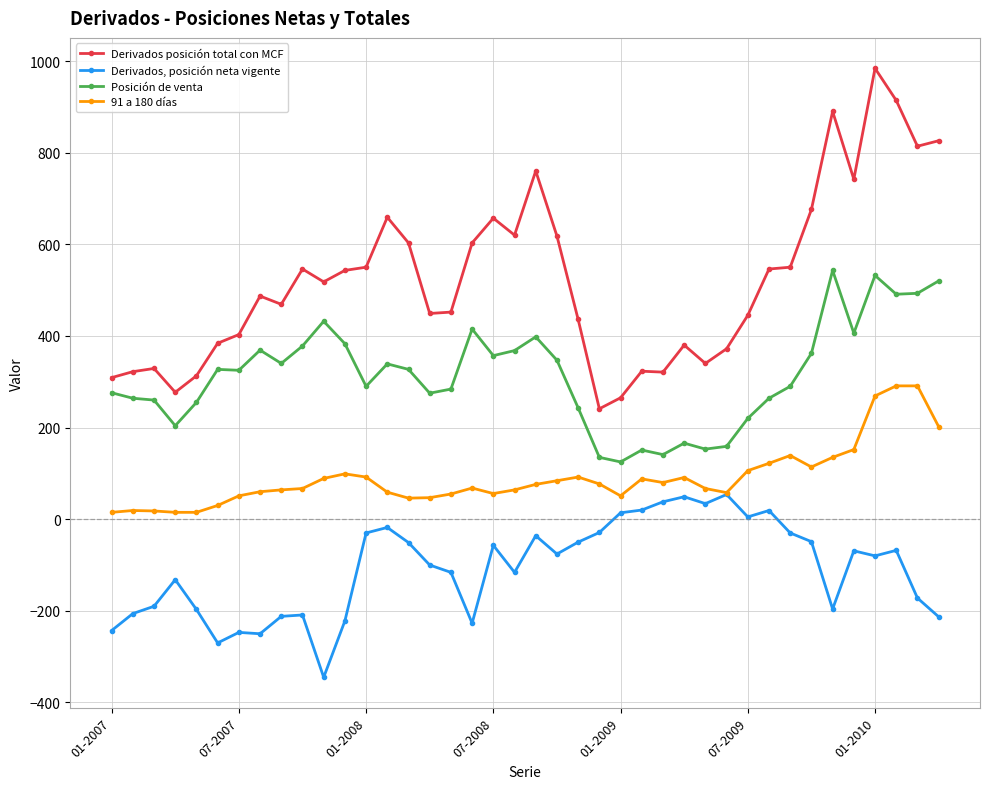

What is the value of the 91 a 180 días point at the 29th from the left?

67